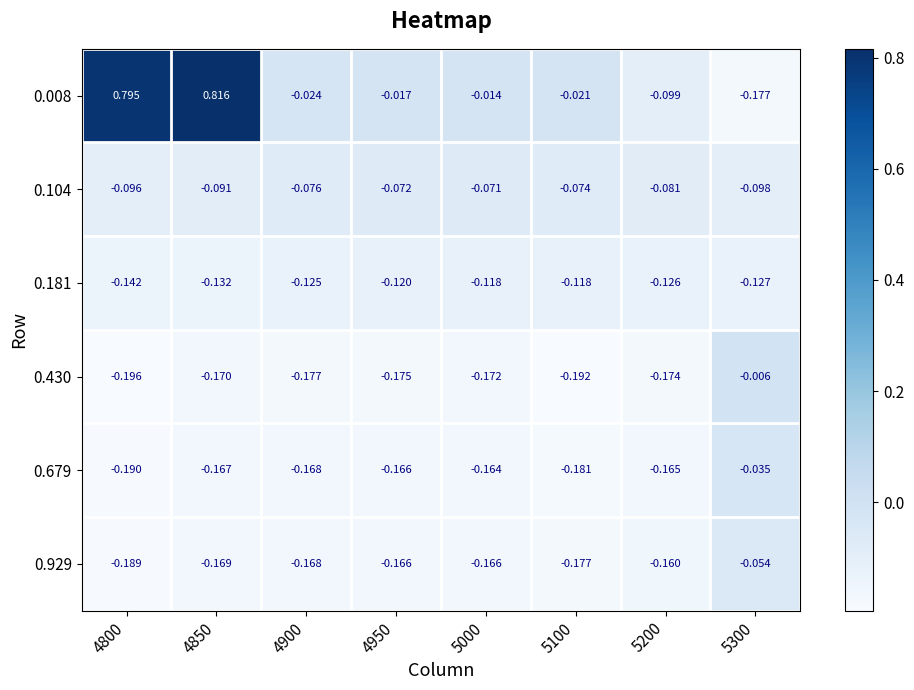

Is the value of 0.679 at 4950 greater than the value of 0.181 at 4900?

No